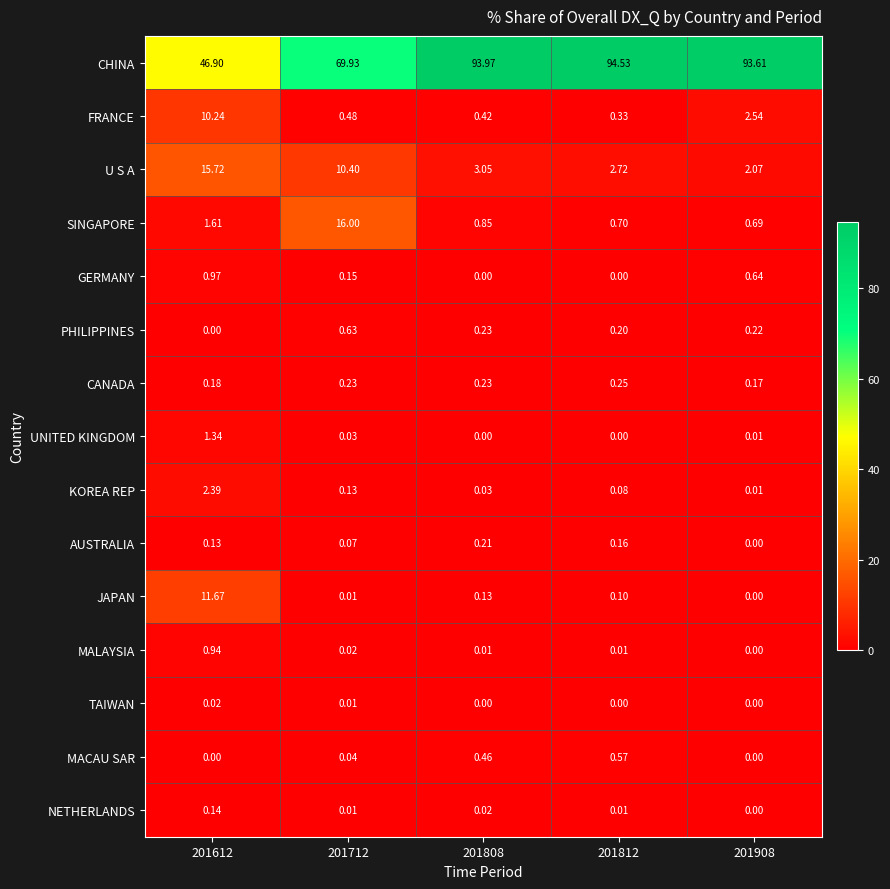

Between 201808 and 201812, which series saw the biggest shift?

CHINA